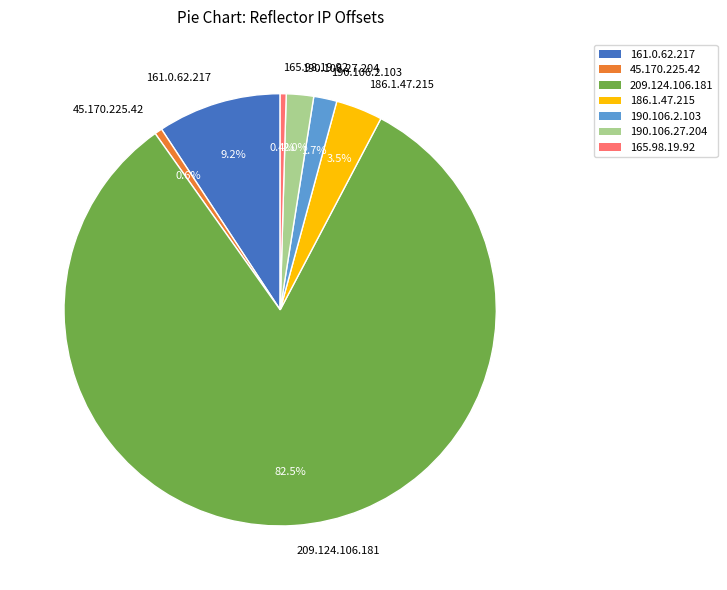

What portion of the pie excludes 190.106.2.103?

98.3%